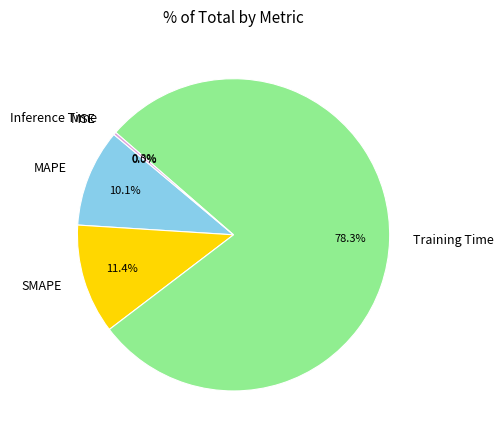

Which category has the biggest portion of the pie?

Training Time